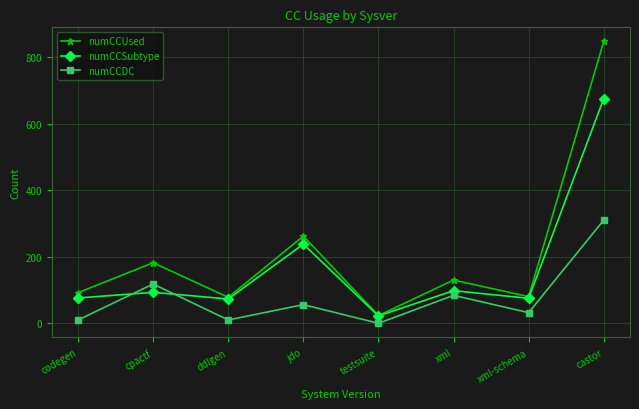

At which label is numCCSubtype closest to 348?

jdo